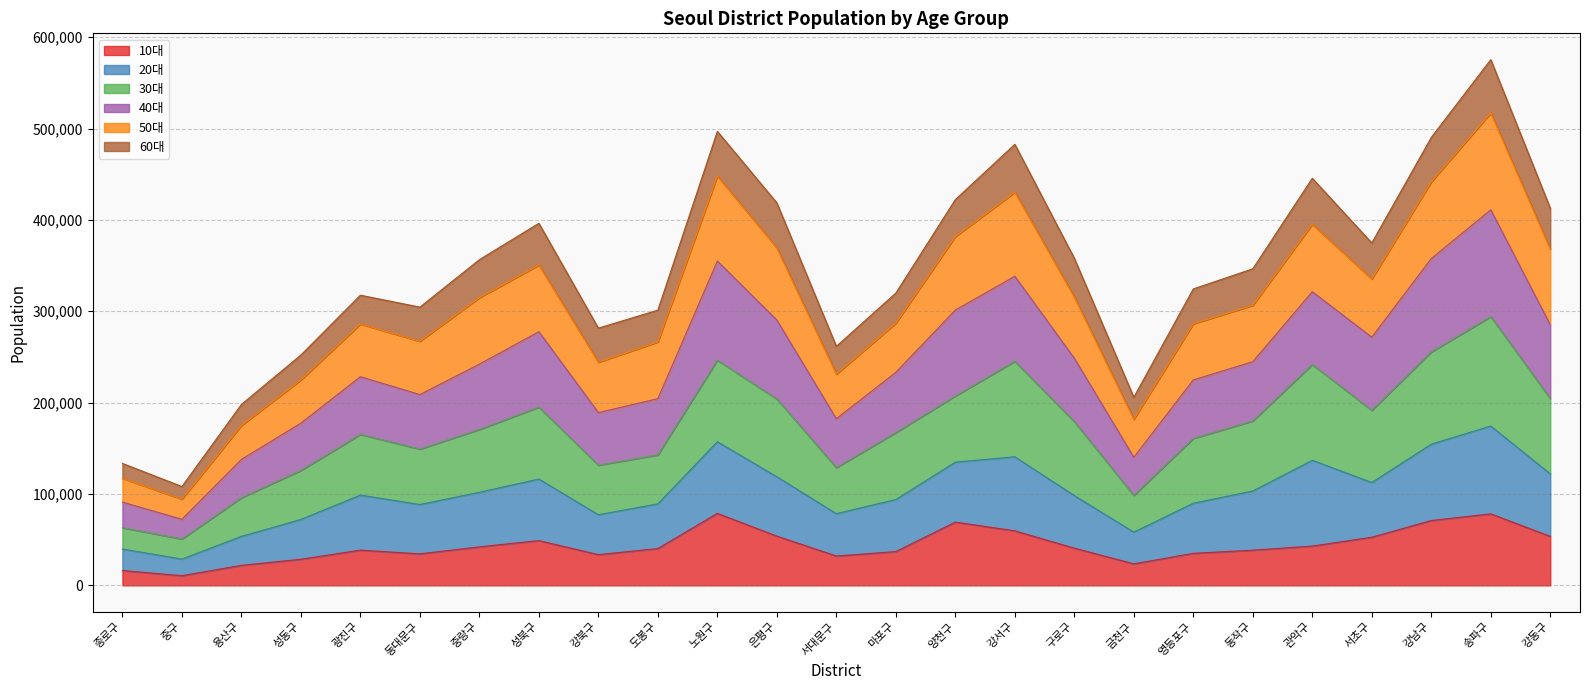

At which category is the sum across all series the highest?

송파구